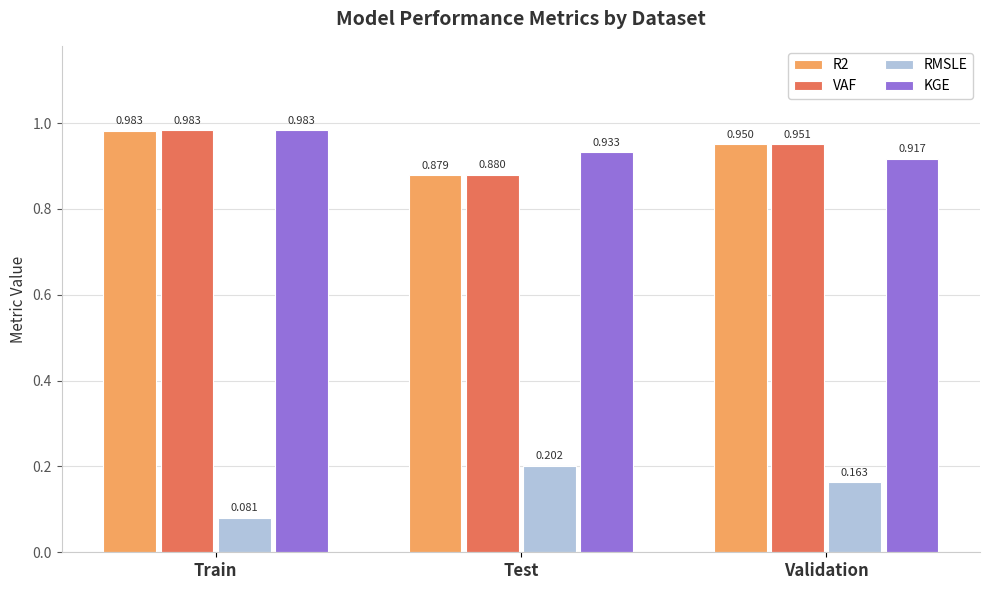

What is the difference between the highest and lowest values at Test?

0.7